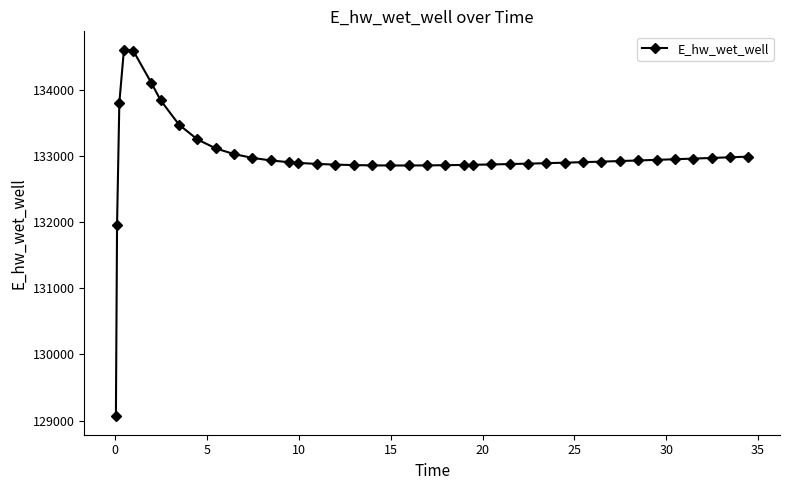

What is the smallest value displayed?

129062.7